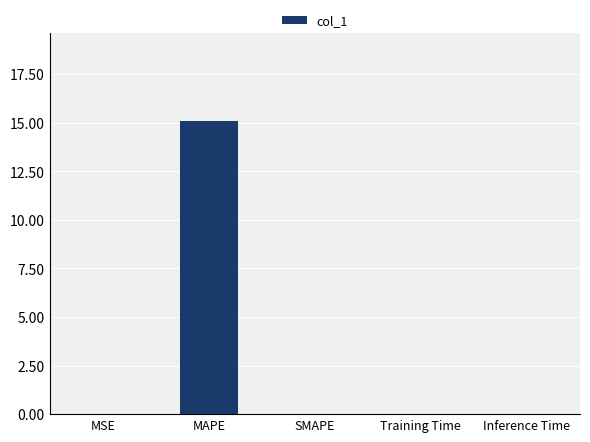

How many categories are shown in the chart?

5